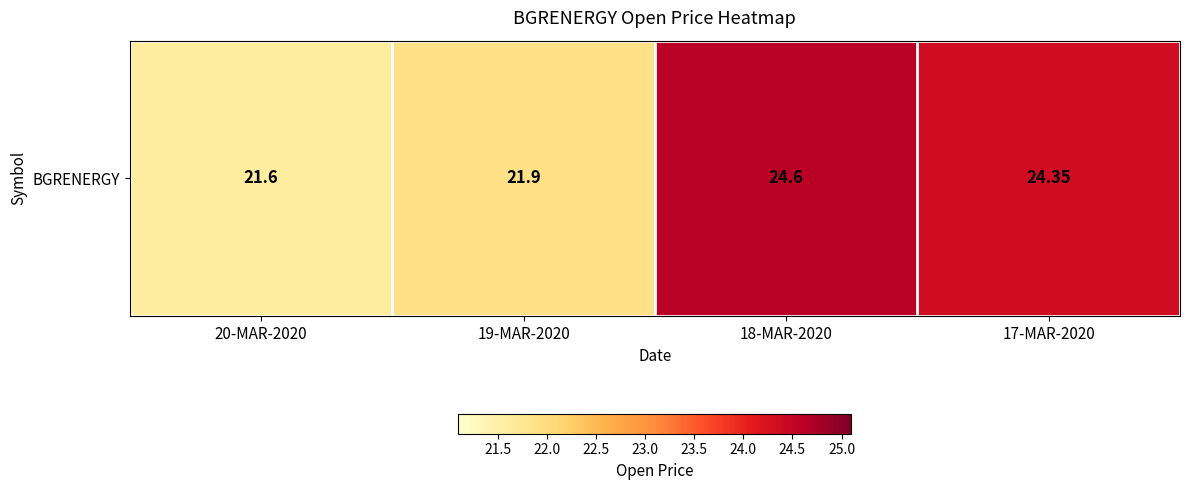

Which label corresponds to the smallest value in the chart?

20-MAR-2020